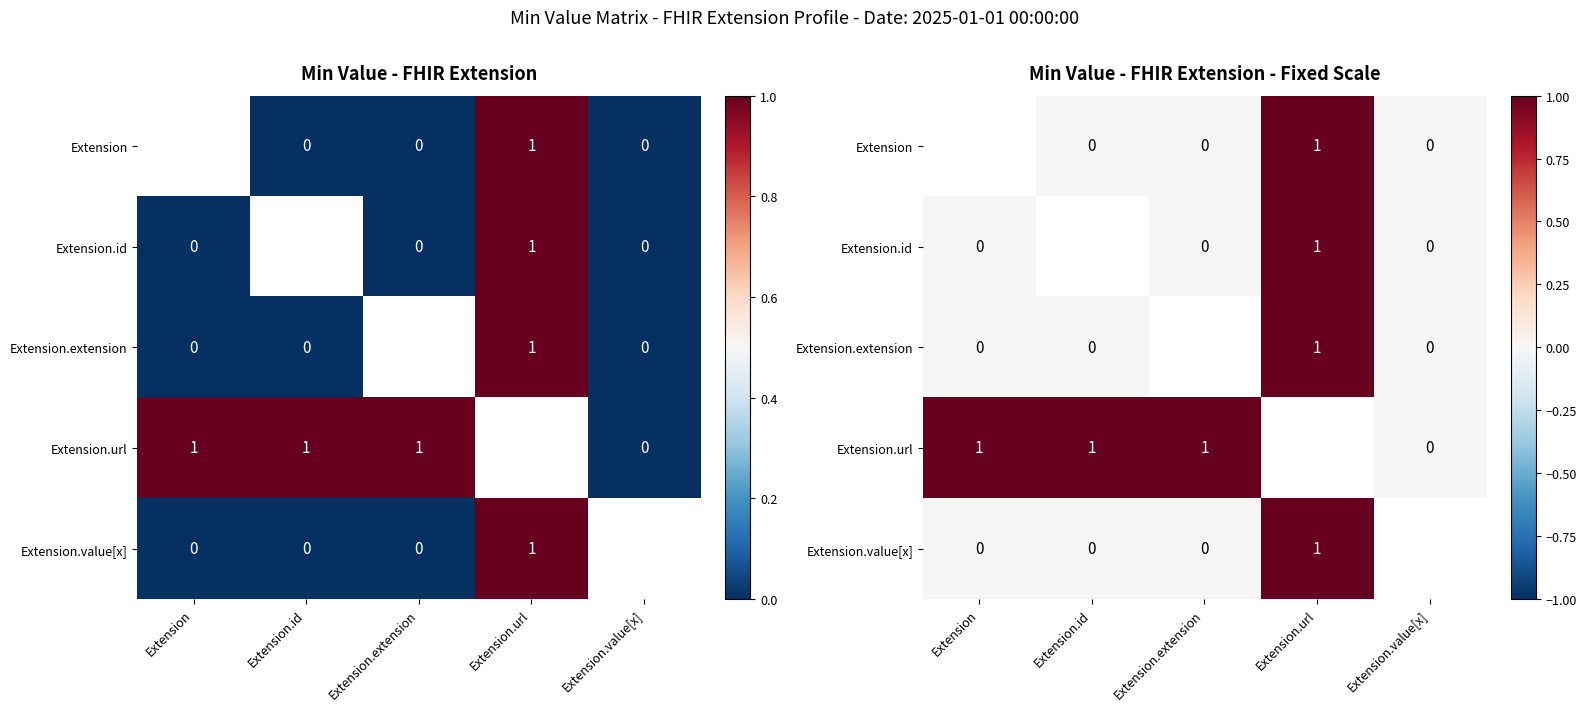

The value of Extension.url at Extension.id is 0. True or false?

False